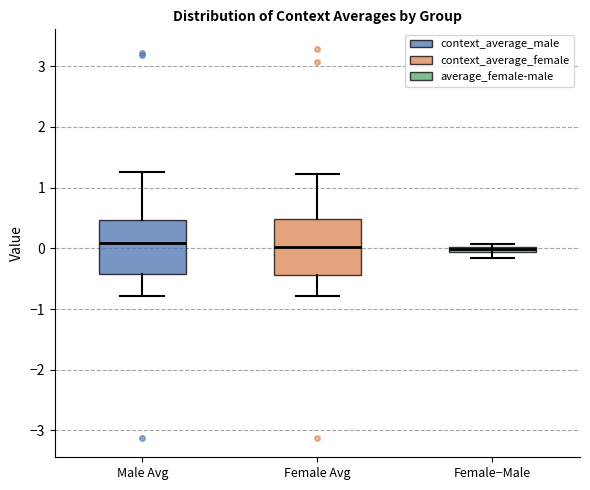

Where is the lower edge of the box for Female−Male on the y-axis? The values are not printed on the chart, so give them approximately, as read against the axis.

-0.1